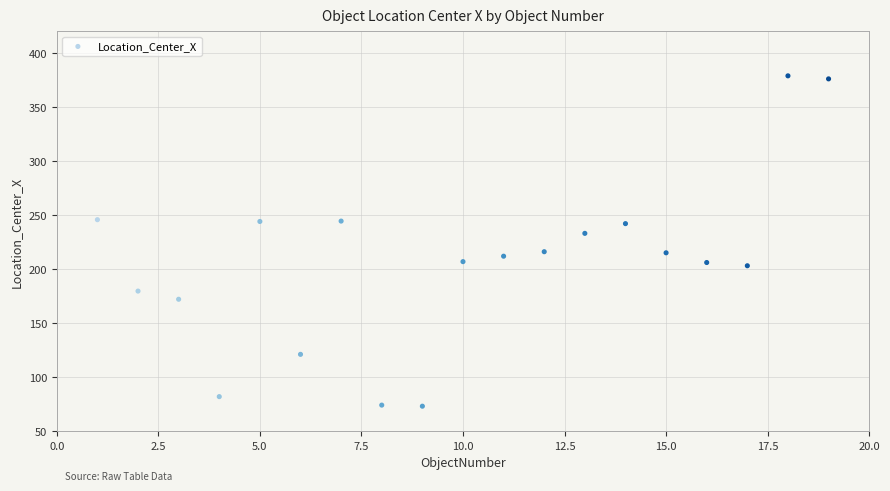

What is the range of Y values (max minus min)?

305.8